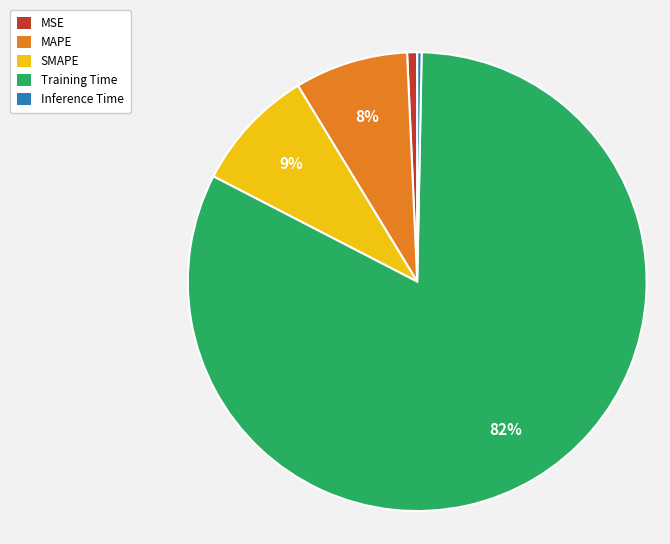

Is there any slice that represents more than half of the pie?

Yes